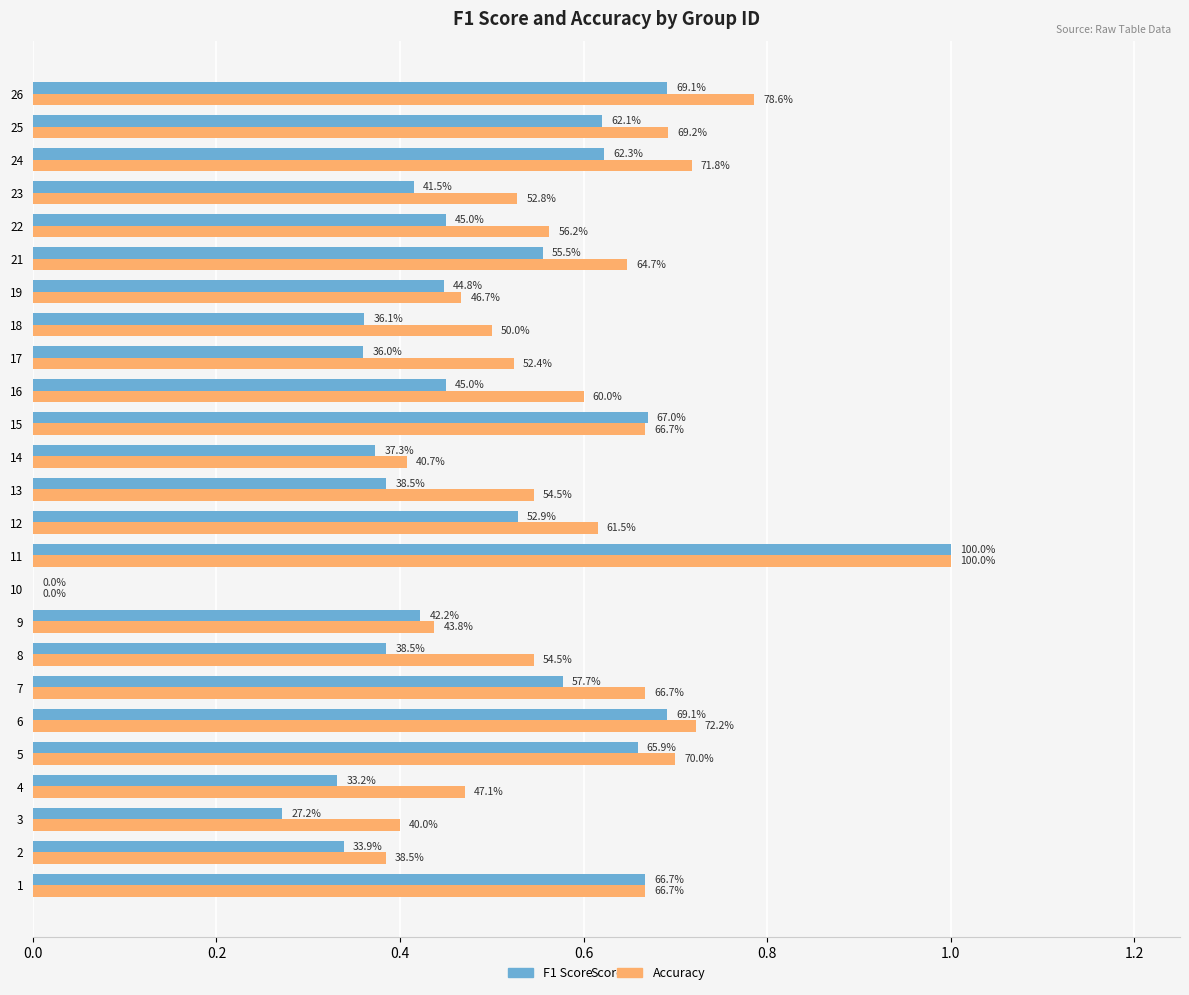

Rank the series by their maximum value, from highest to lowest.

F1 Score, Accuracy